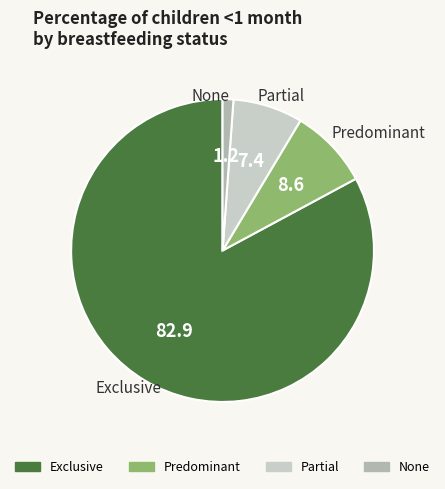

Rank the categories by value from lowest to highest.

None, Partial, Predominant, Exclusive